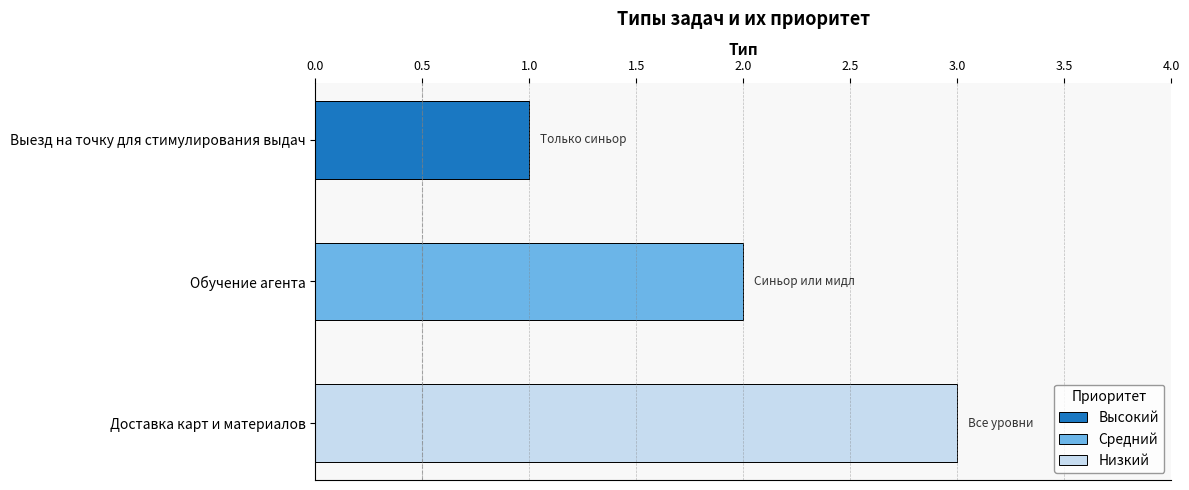

True or false: the data shows 2 at Выезд на точку для стимулирования выдач.

False